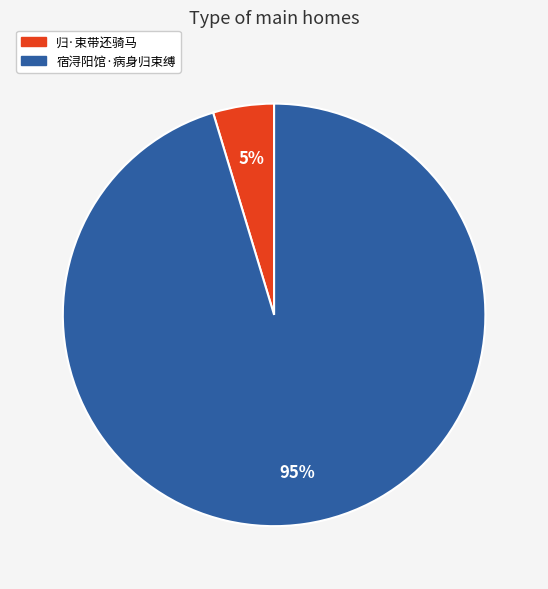

Combined, do 宿浔阳馆·病身归束缚 and 归·束带还骑马 account for over 50%?

Yes